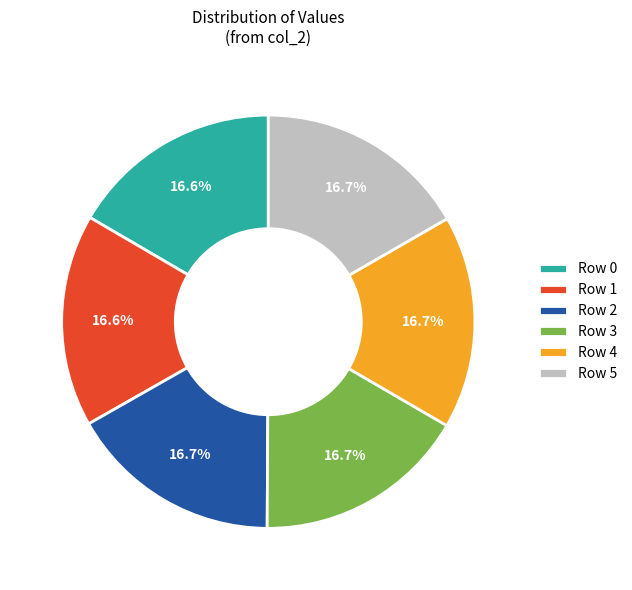

How many slices are in this pie chart?

6